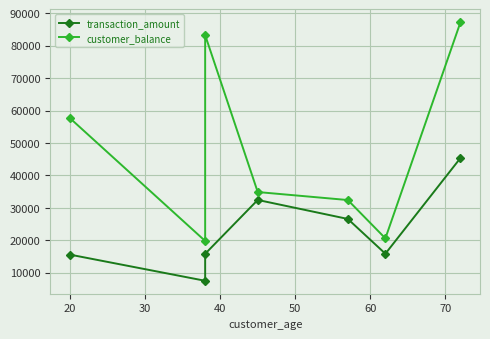

True or false: customer_balance and transaction_amount intersect in this chart.

False